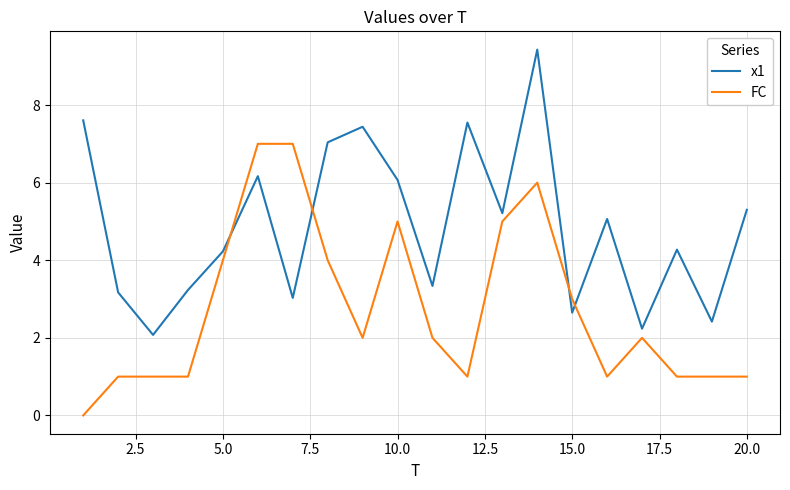

What is the difference between the maximum and minimum values in the x1 series?

7.4